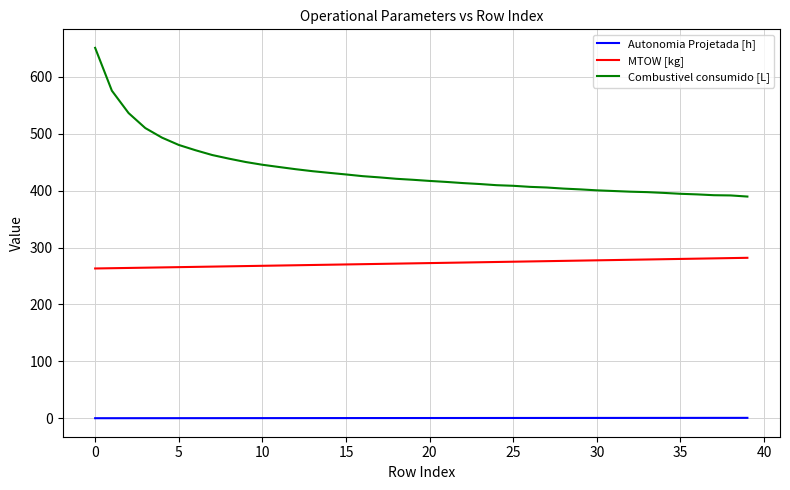

Rank the series by their maximum value, from lowest to highest.

Autonomia Projetada [h], MTOW [kg], Combustivel consumido [L]